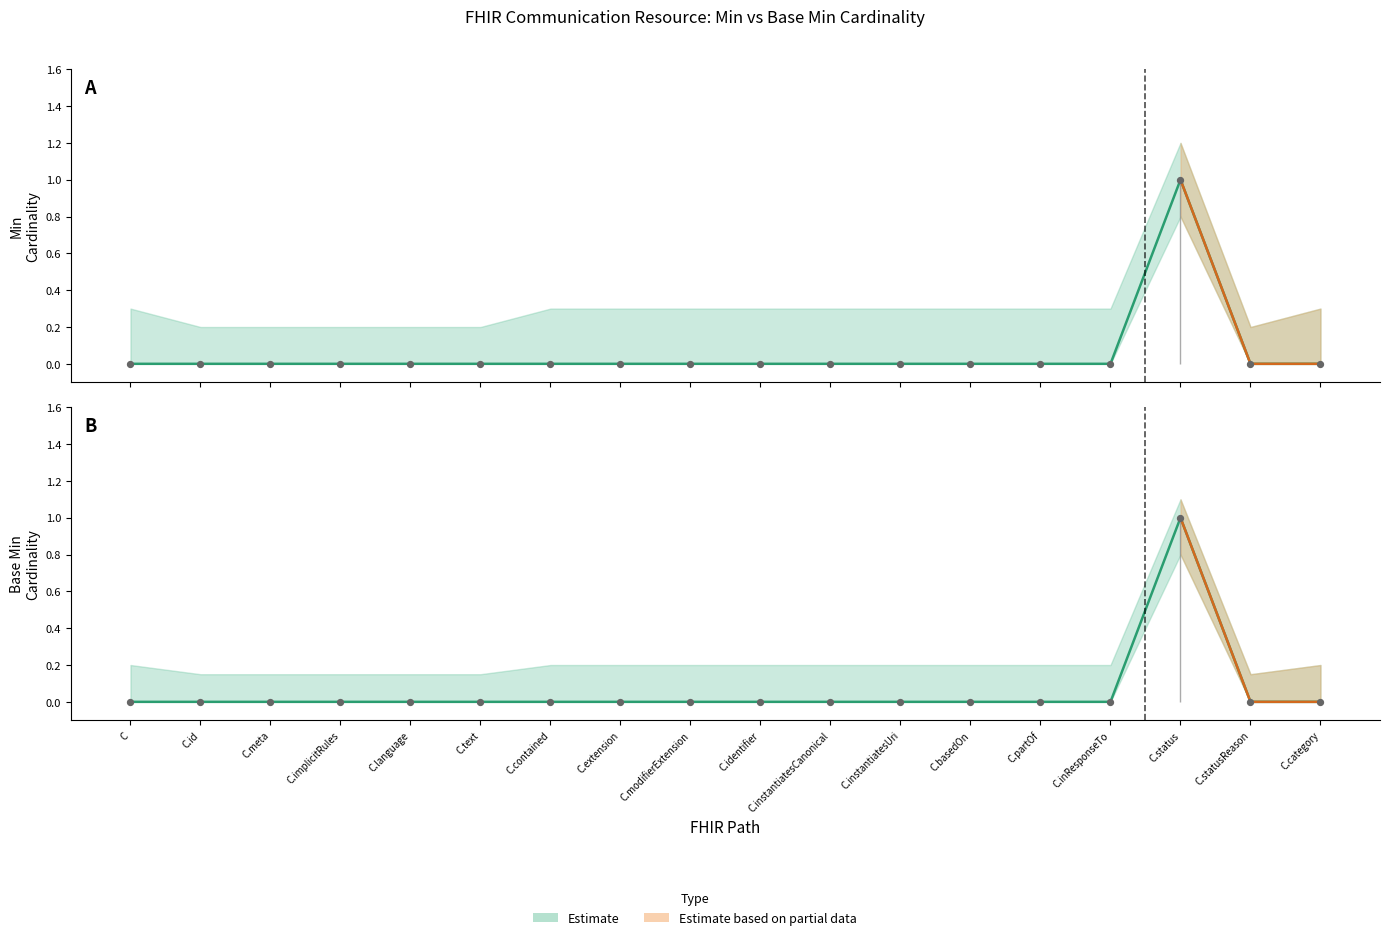

Is the value of Min at C.basedOn greater than the value of Base Min at C.inResponseTo?

No